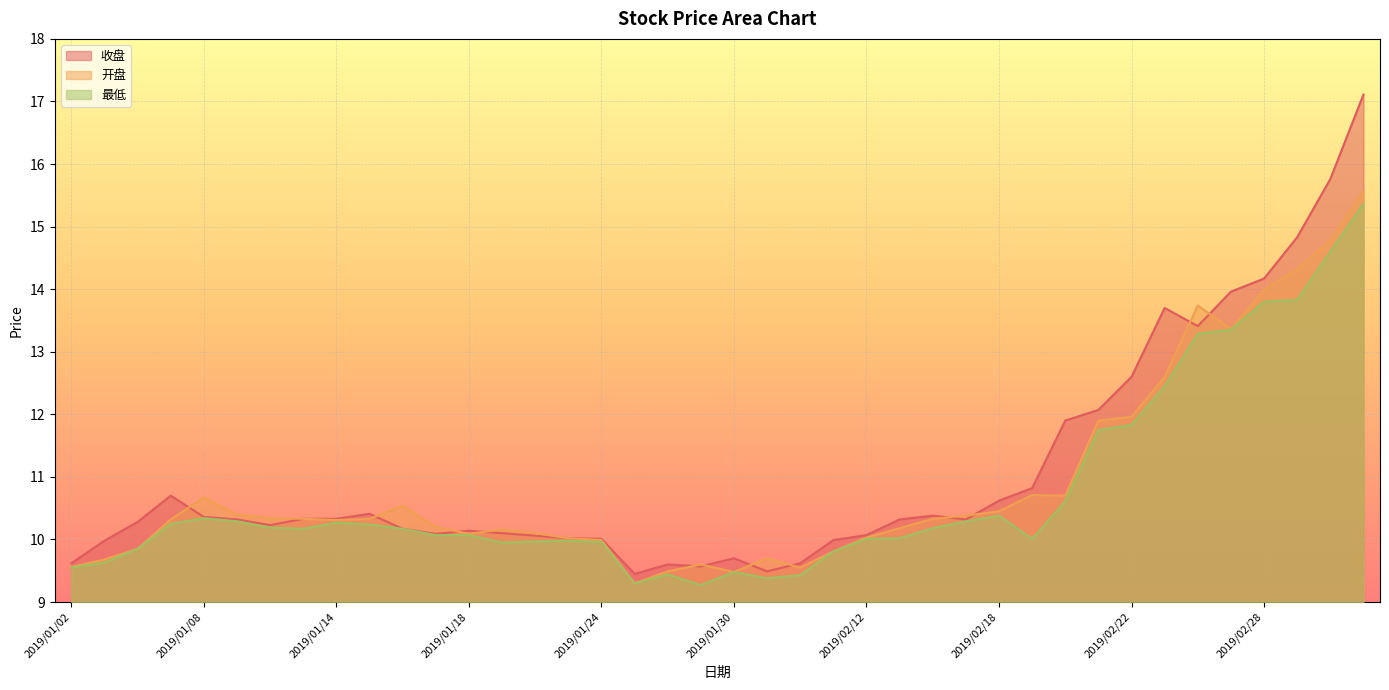

What is the difference between the maximum and second lowest values in the 收盘 series?

7.6